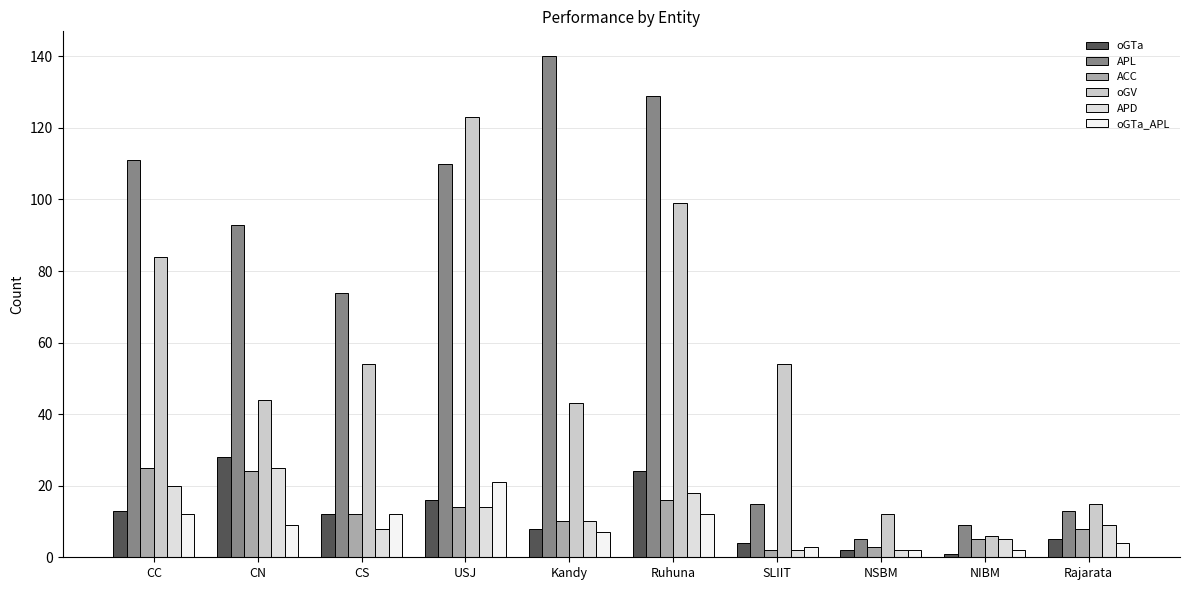

What is the average value of the APD series?

11